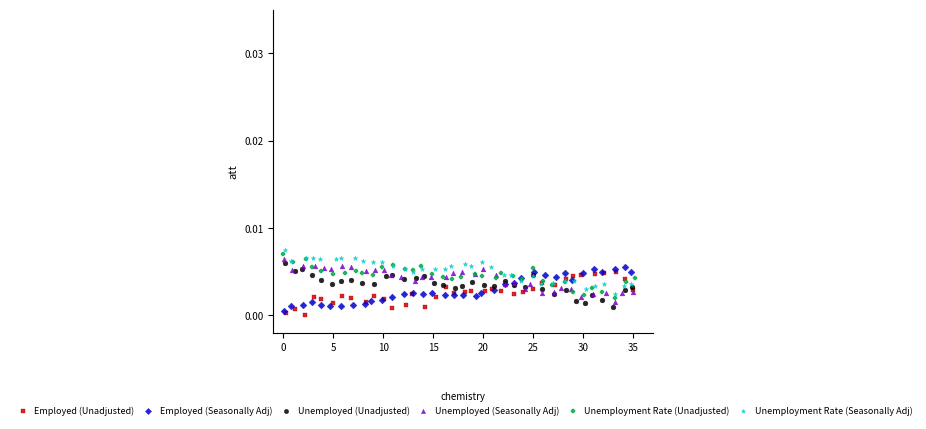

Which series contains the highest Y value?

Unemployment Rate (Seasonally Adj)